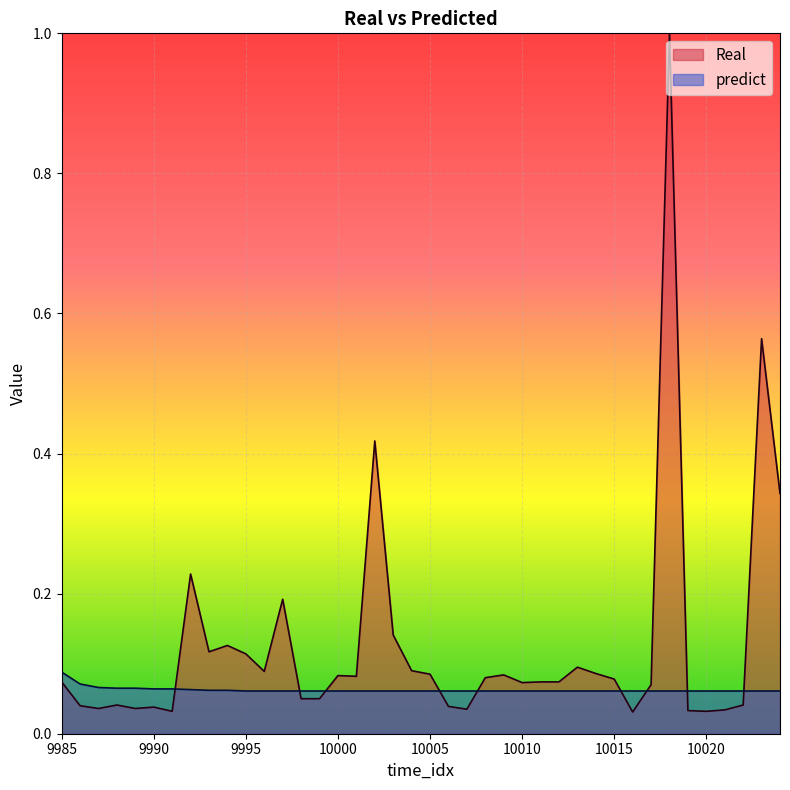

The predict series shows 0.0 at 9985. True or false?

False